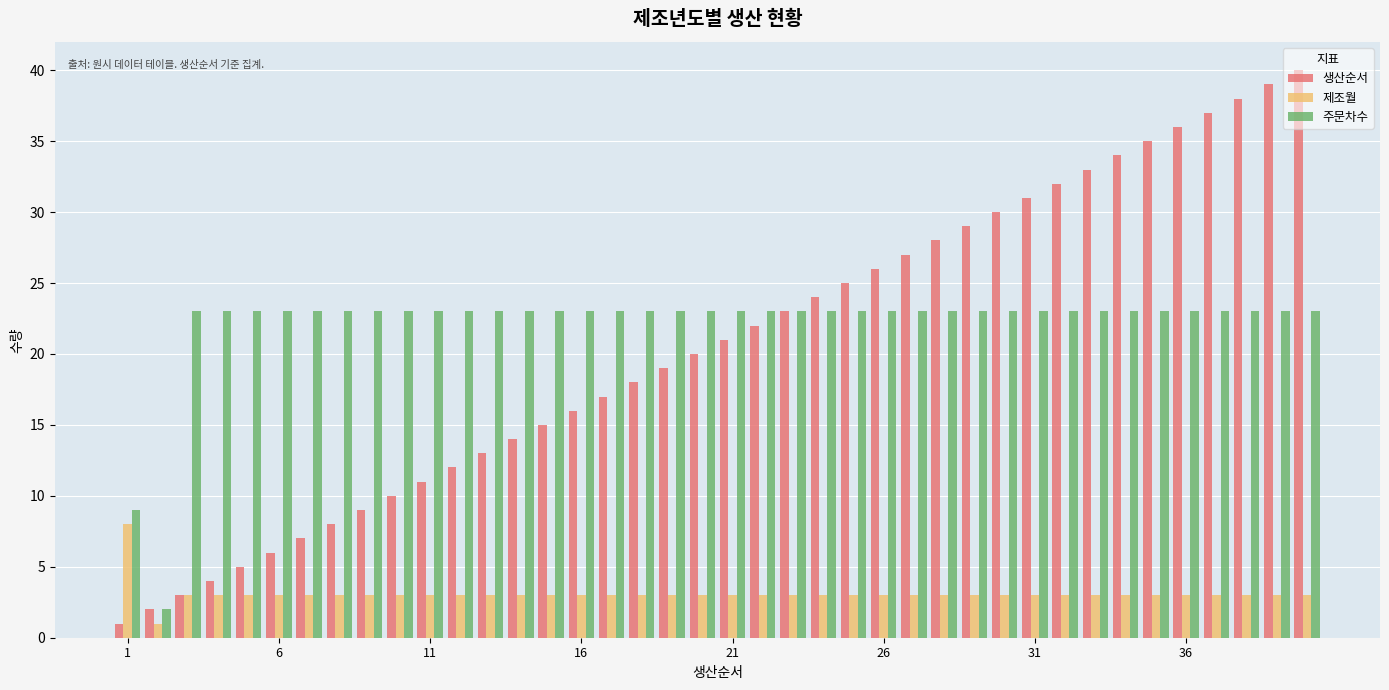

What is the sum of all 제조월 values?

123